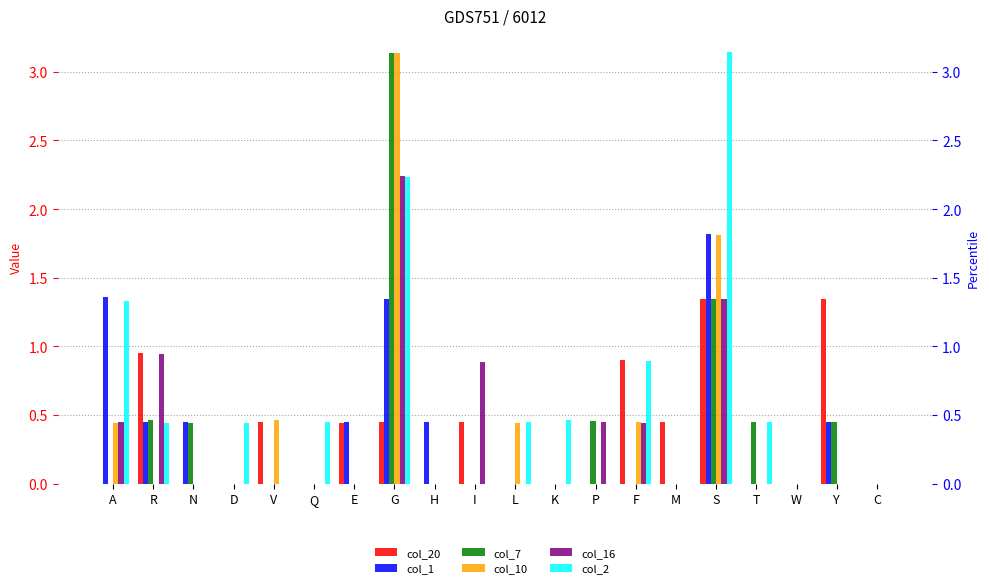

What is the label of the 2nd bar from the left?

R